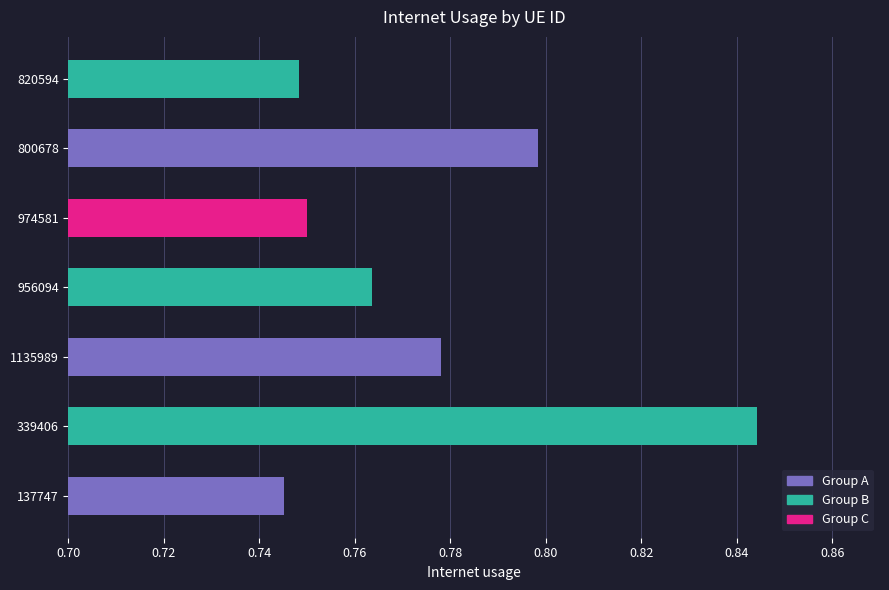

What is the sum of all values?

5.4